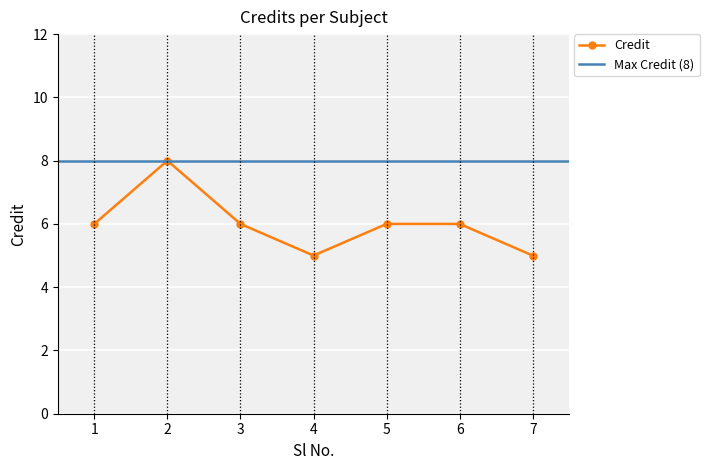

List the labels in order of value, smallest first.

4, 7, 1, 3, 5, 6, 2